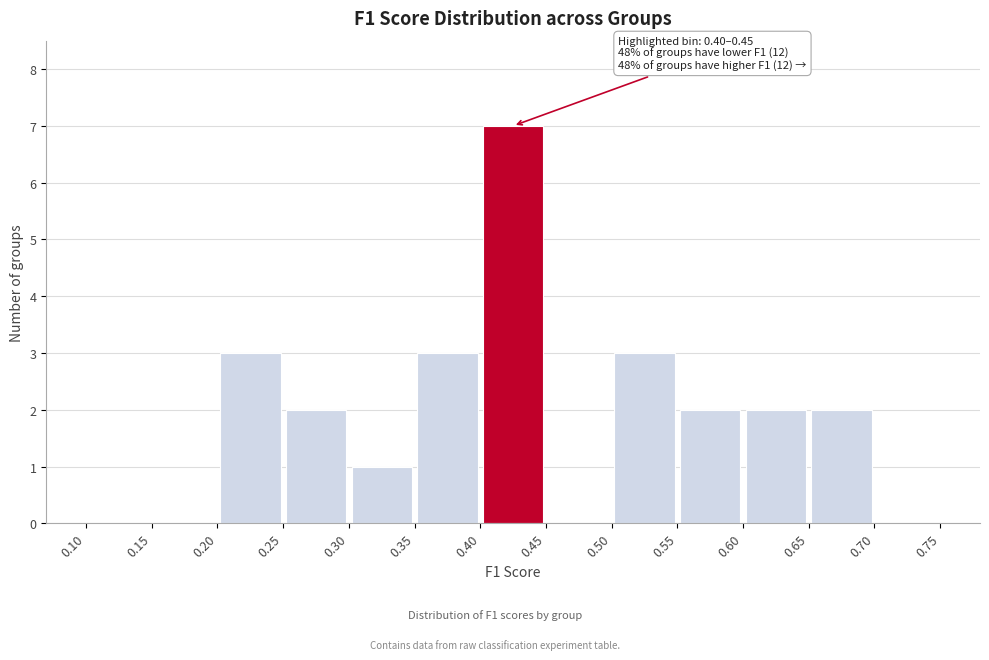

Over which range of the x-axis is the bar tallest?

0.40 to 0.45